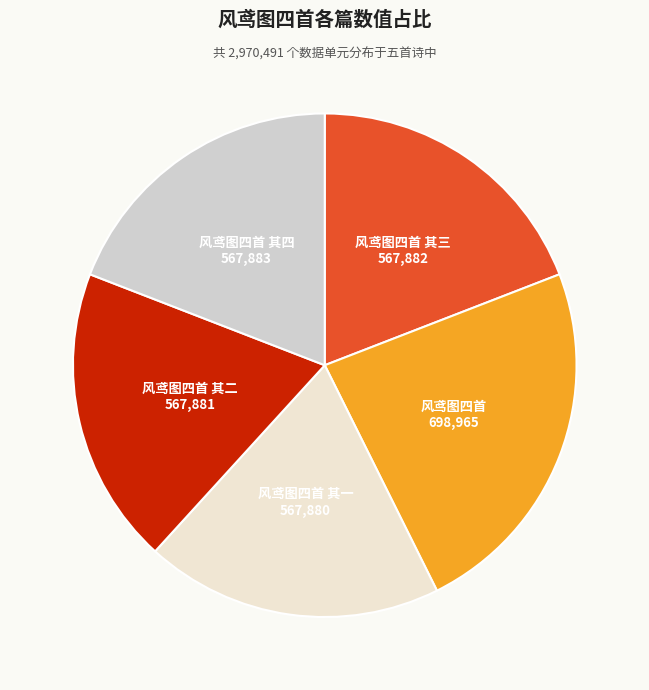

Does 风鸢图四首 其三 account for over 50% of the chart?

No